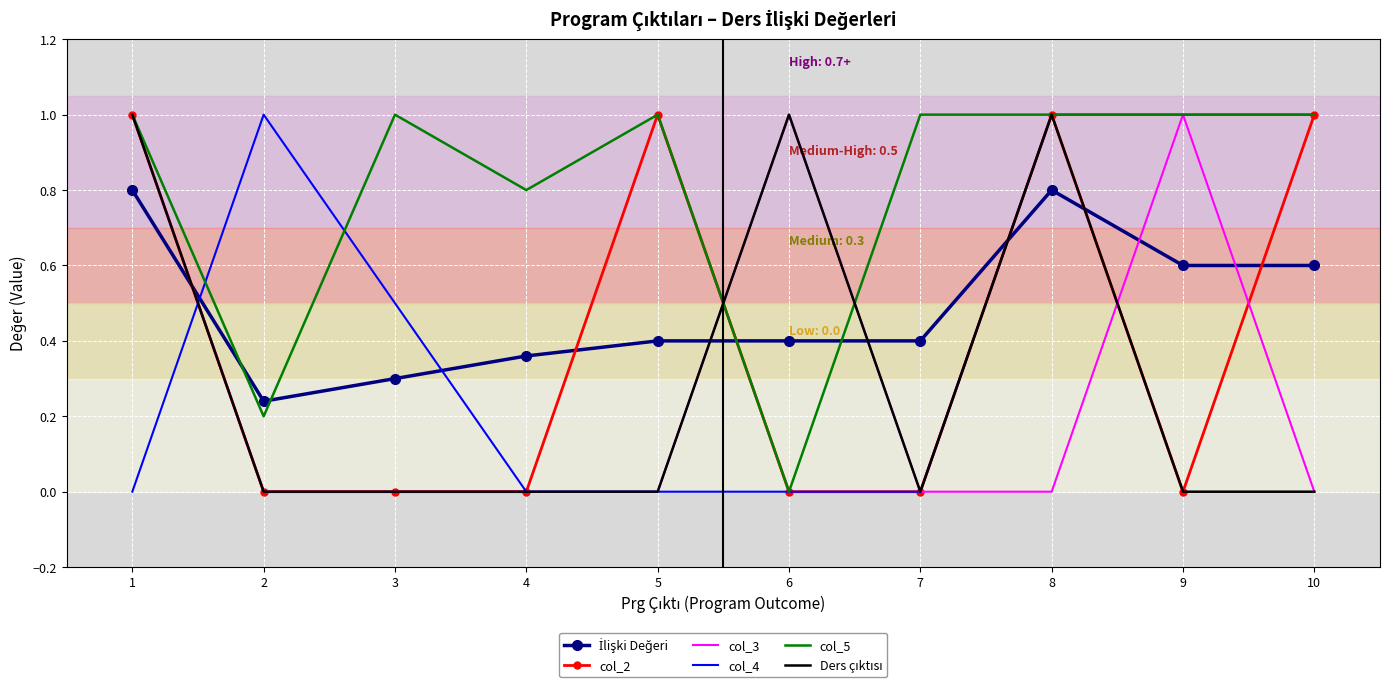

What is the total value across all series at 9?

3.6